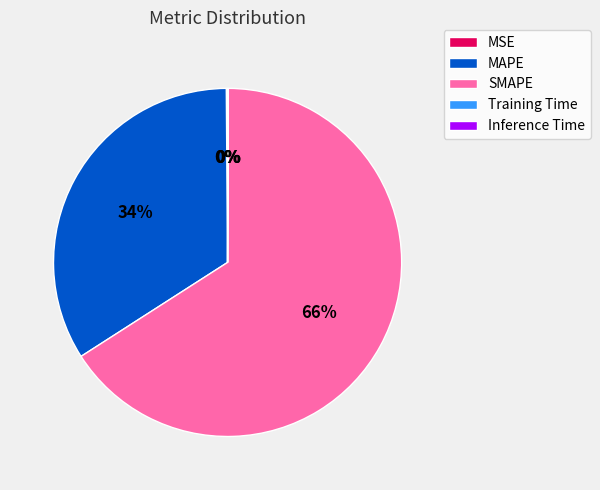

Which slice is the largest?

SMAPE